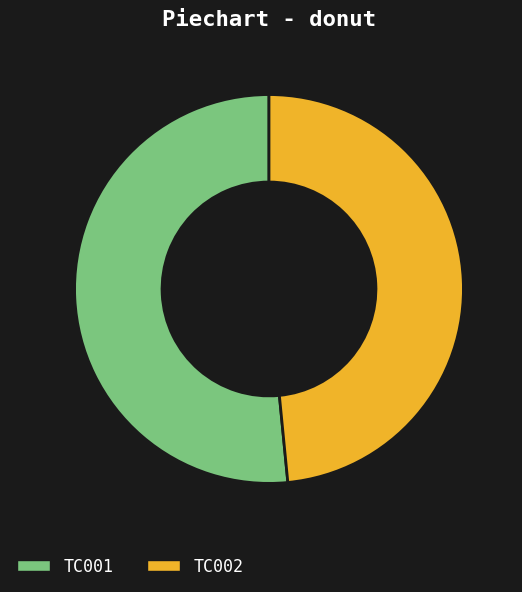

Rank the categories by value from lowest to highest.

TC002, TC001